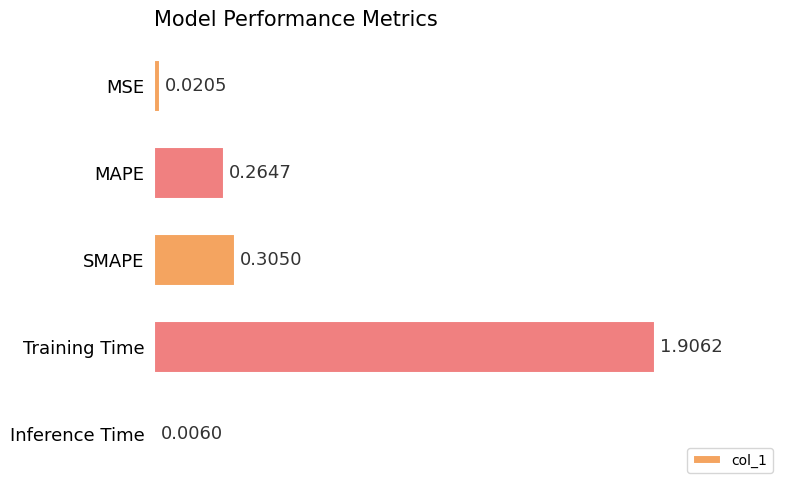

What is the greatest value displayed?

1.9